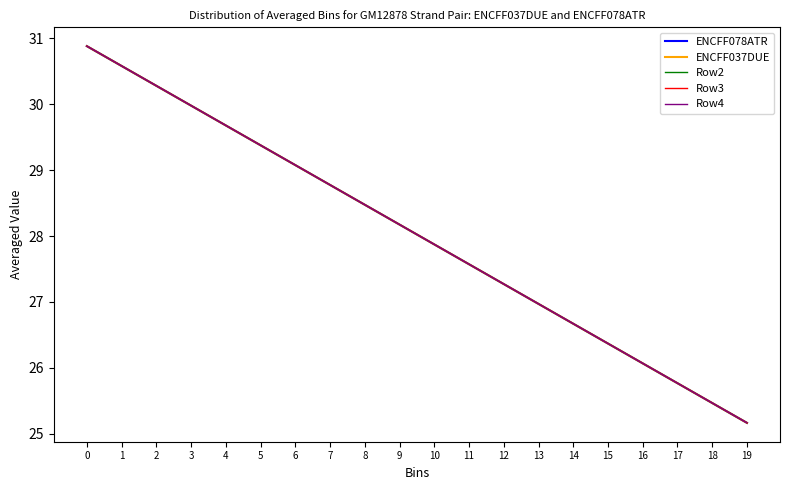

Is this an area chart (filled region under the line)?

No